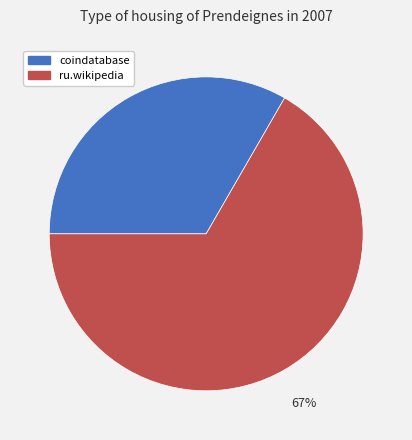

Which category has the smallest portion of the pie?

coindatabase